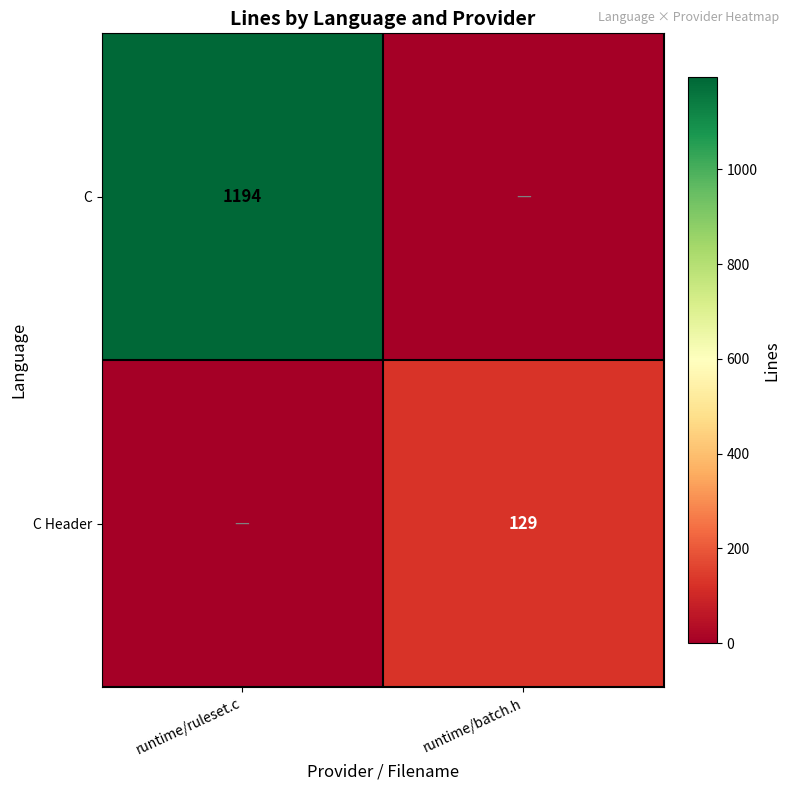

Is it true that C equals 1697 at runtime/ruleset.c?

False